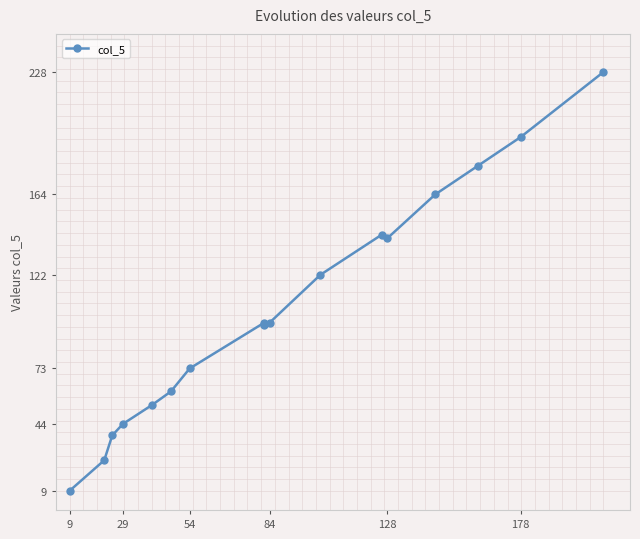

What is the minimum value shown in the chart?

9